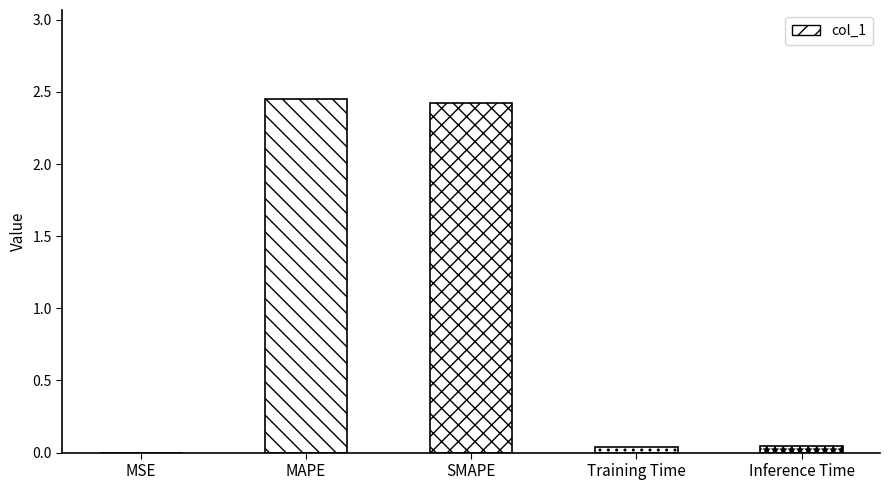

What is the sum of all values?

5.0